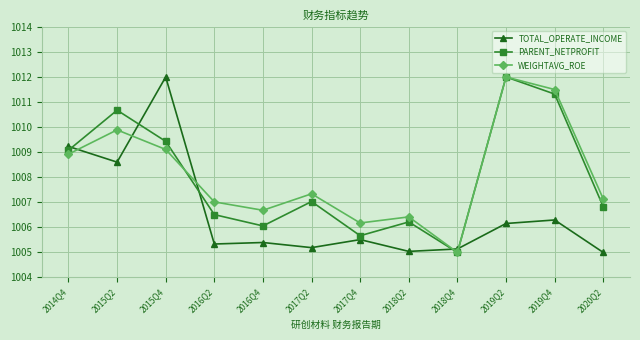

What position from the left is 2019Q2?

10